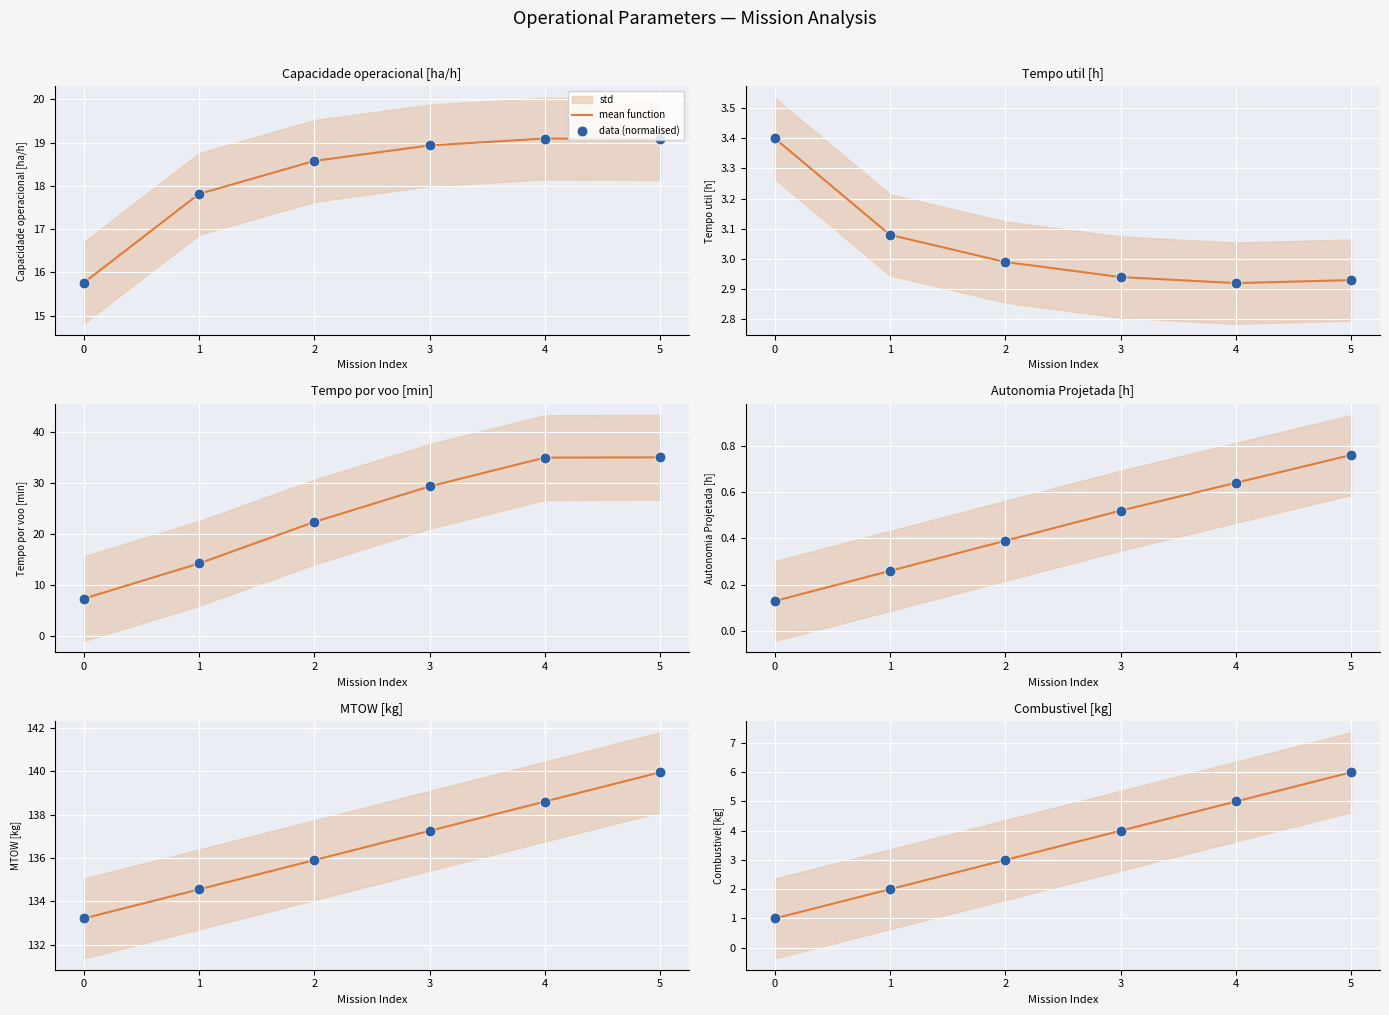

Is the value of data (normalised) at 4 greater than the value of mean function at 4?

No